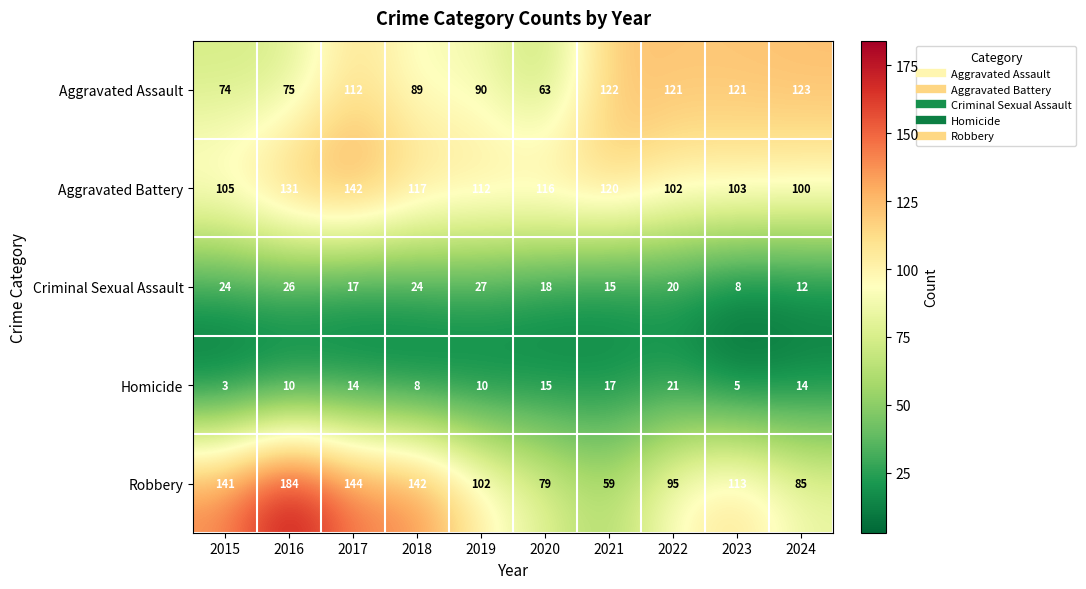

What value does the Robbery series have at 2018, to the nearest 5?

140